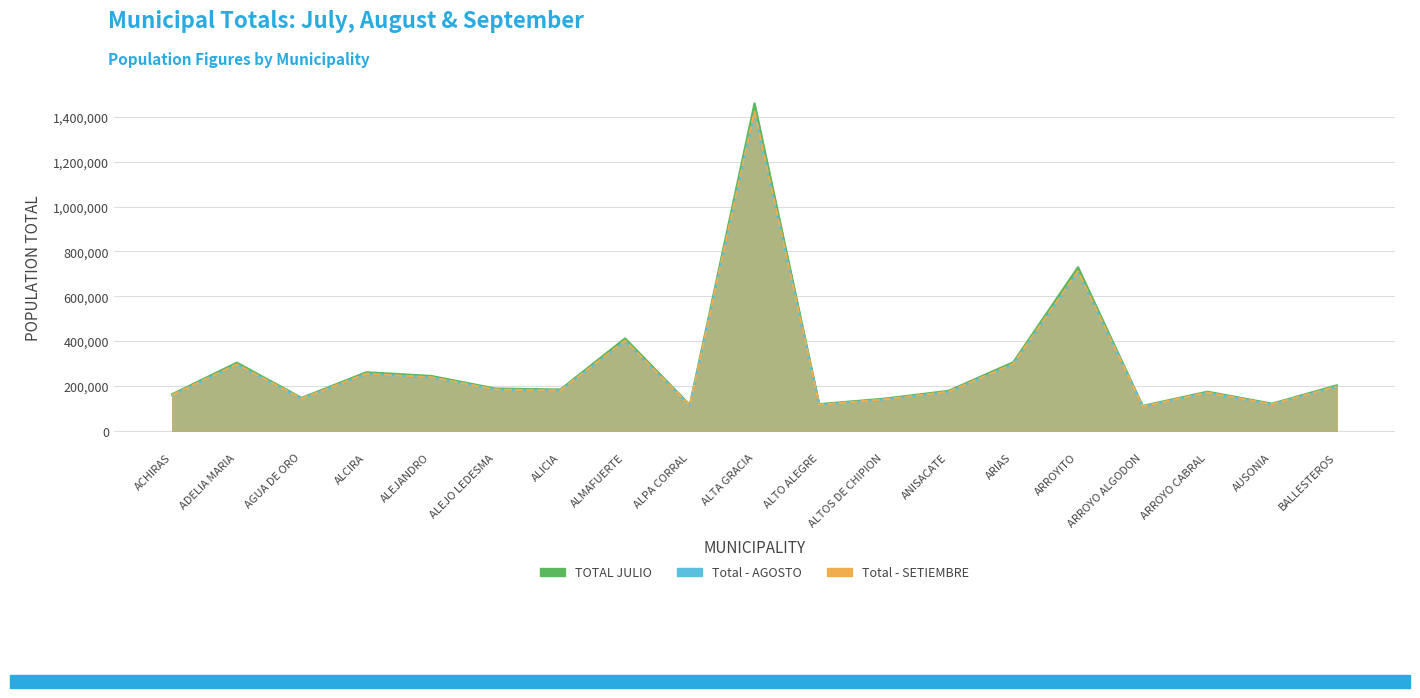

What is the maximum value shown in the chart?

1460195